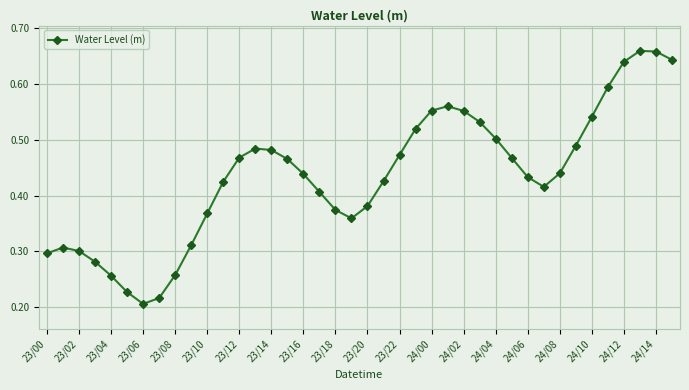

What is the sum of all values?

17.4